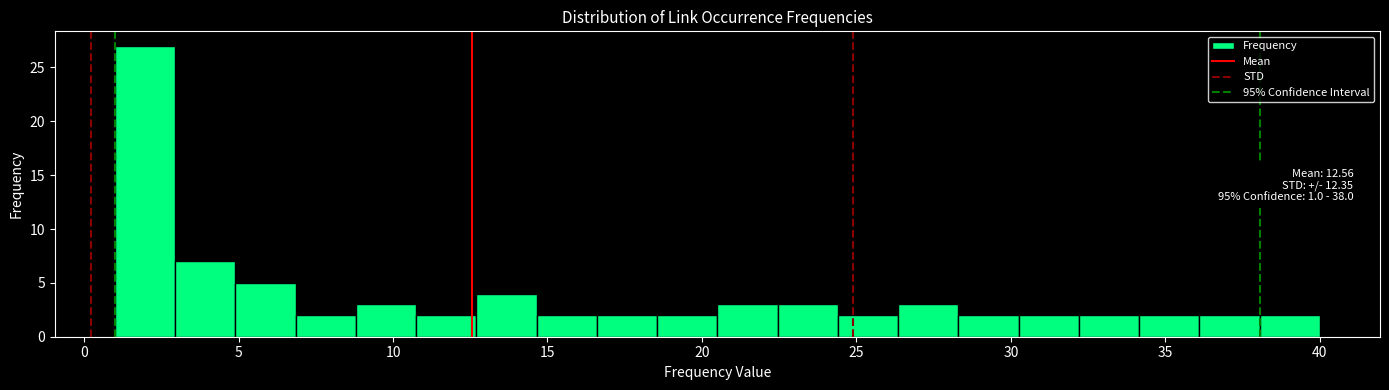

Around what value on the x-axis is the tallest bar? Give the approximate position of its centre, as read against the axis.

2.0